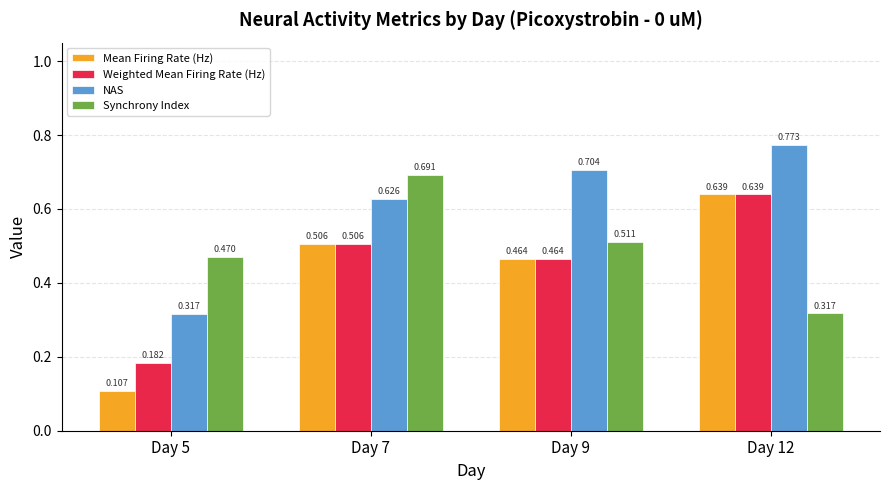

Rank the series at Day 5 from lowest to highest value.

Mean Firing Rate (Hz), Weighted Mean Firing Rate (Hz), NAS, Synchrony Index